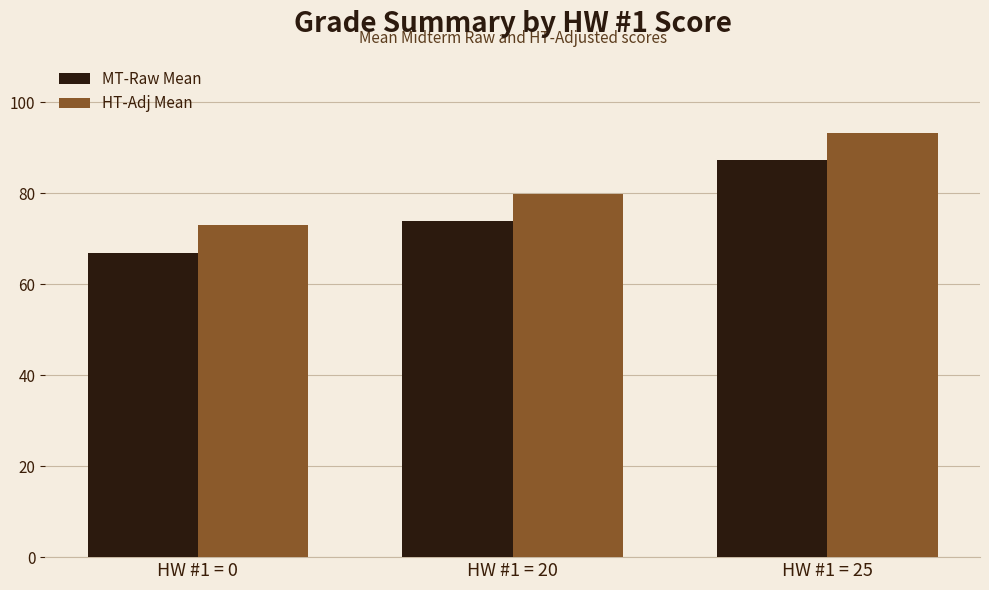

Reading right to left, list all the values displayed in this chart.

MT-Raw Mean: 87.3	73.9	67.0
HT-Adj Mean: 93.3	79.9	73.0